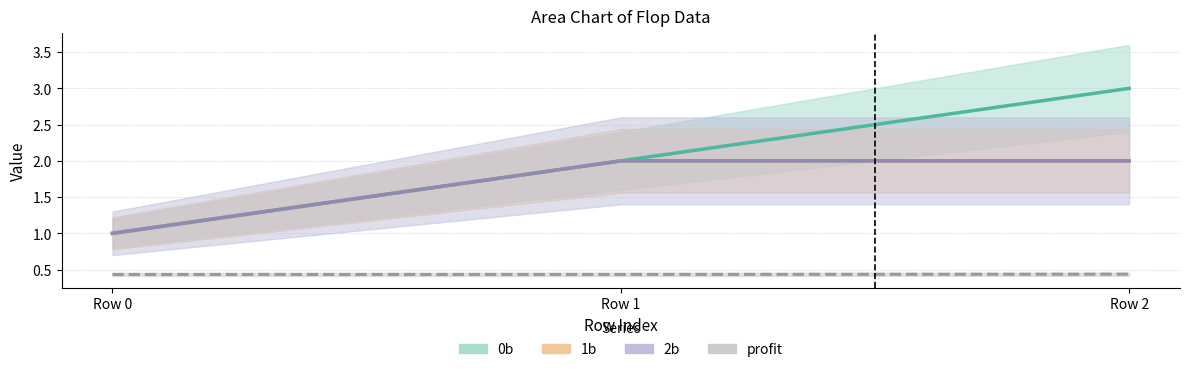

What are all the series names shown in the legend?

0b, 1b, 2b, profit